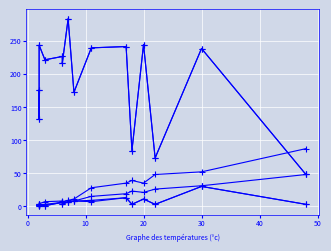

At how many categories does at least one series exceed 120?

12